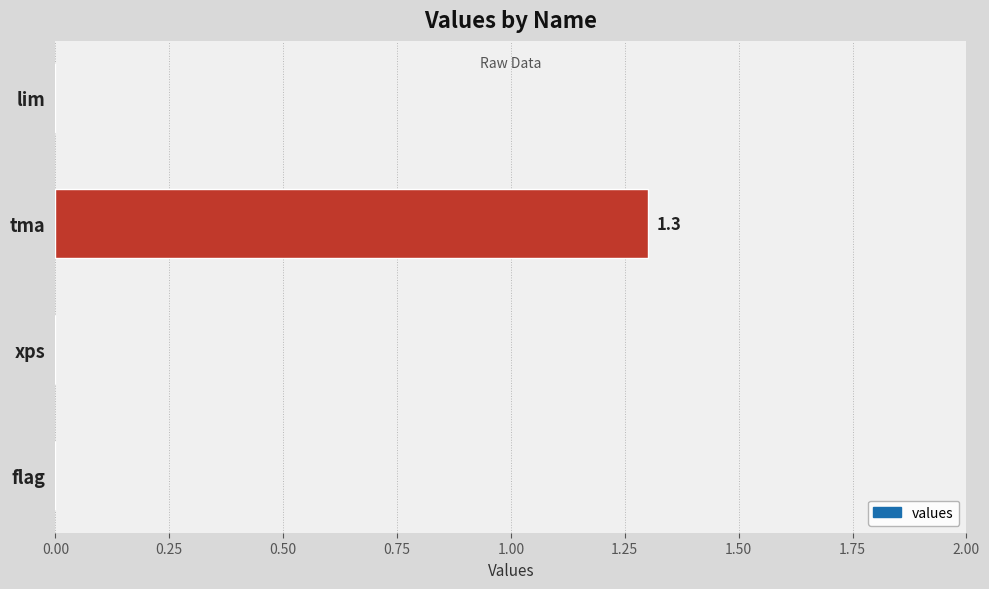

What is the change in value from xps to tma?

+1.3